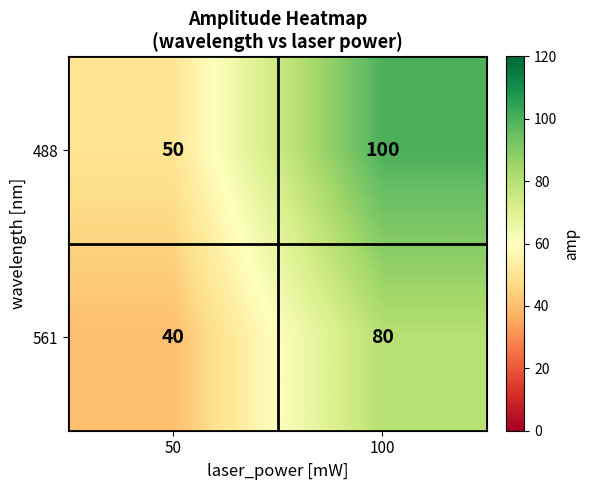

The 561 series shows 40 at 50. True or false?

True